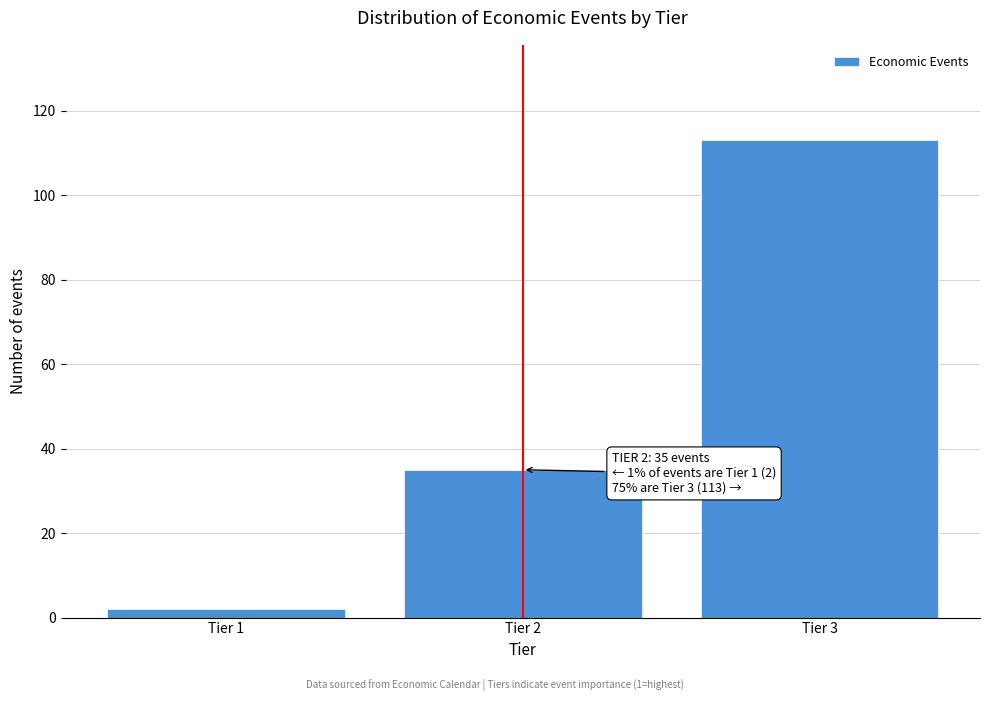

Reading left to right, transcribe all the data shown in this chart.

2	35	113